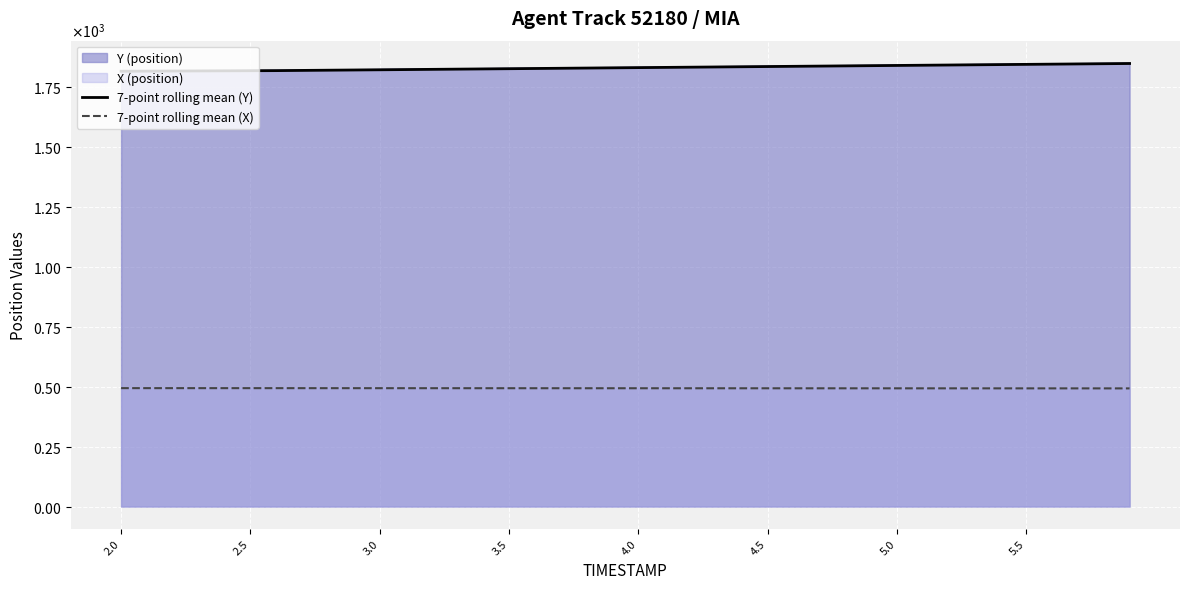

Is the value of 7-point rolling mean (Y) at 2.5 greater than the value of 7-point rolling mean (X) at 26?

Yes